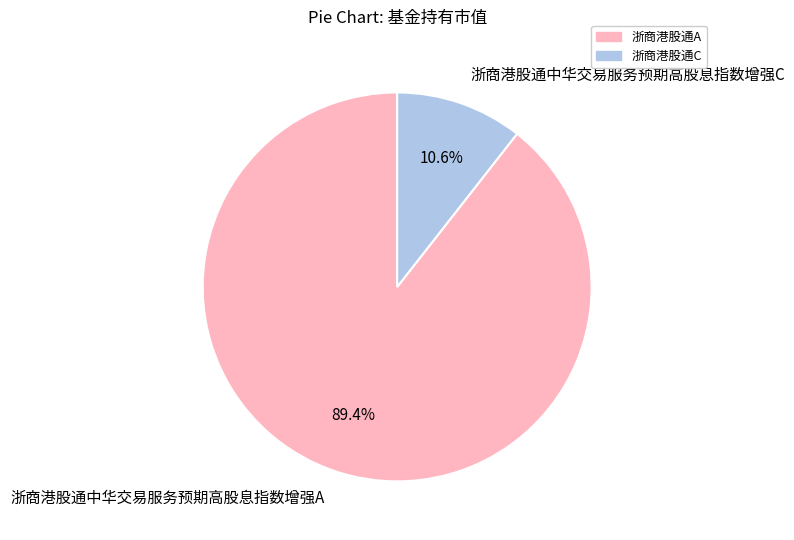

The 浙商港股通中华交易服务预期高股息指数增强A slice represents 97% of the pie. True or false?

False